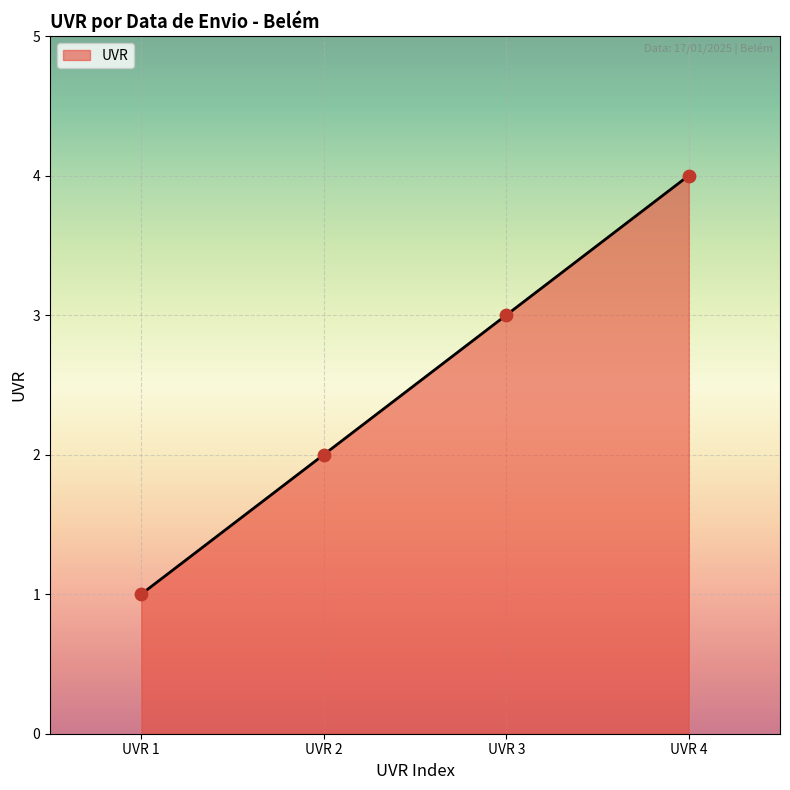

Which has a higher value, UVR 1 or UVR 3?

UVR 3